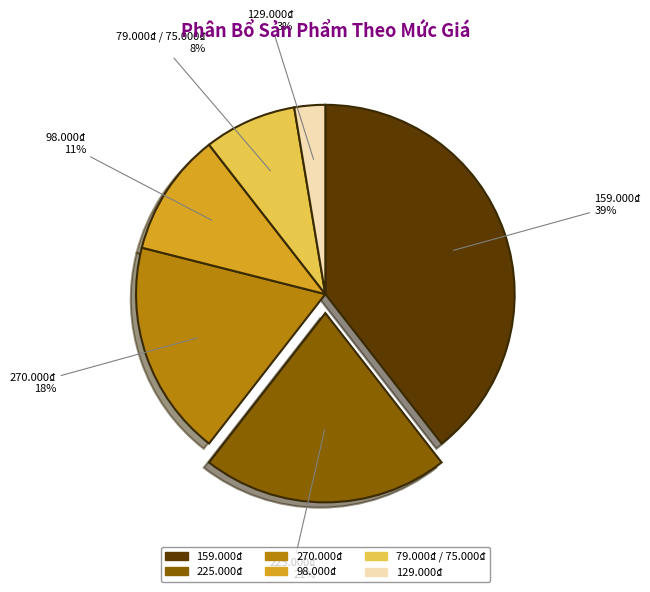

To the nearest percent, what is the combined percentage of 129.000₫ and 79.000₫ / 75.000₫?

11%